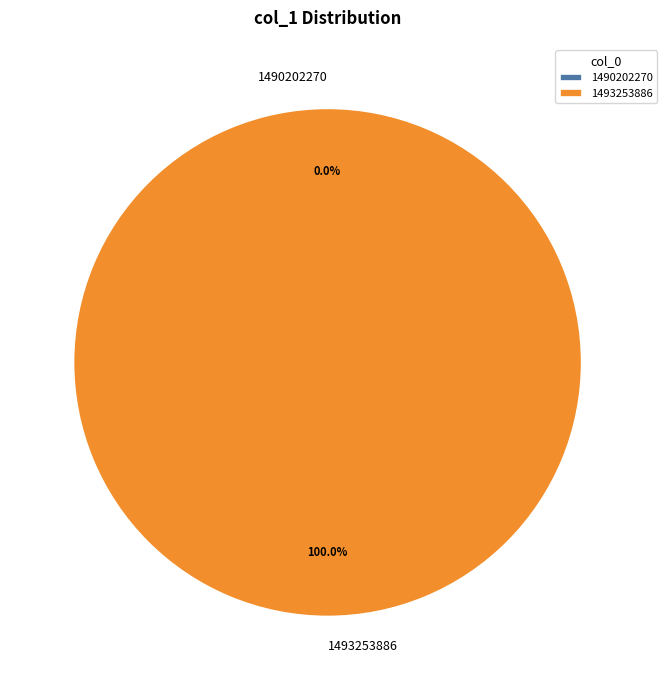

What percentage do 1493253886 and 1490202270 together represent?

100.0%